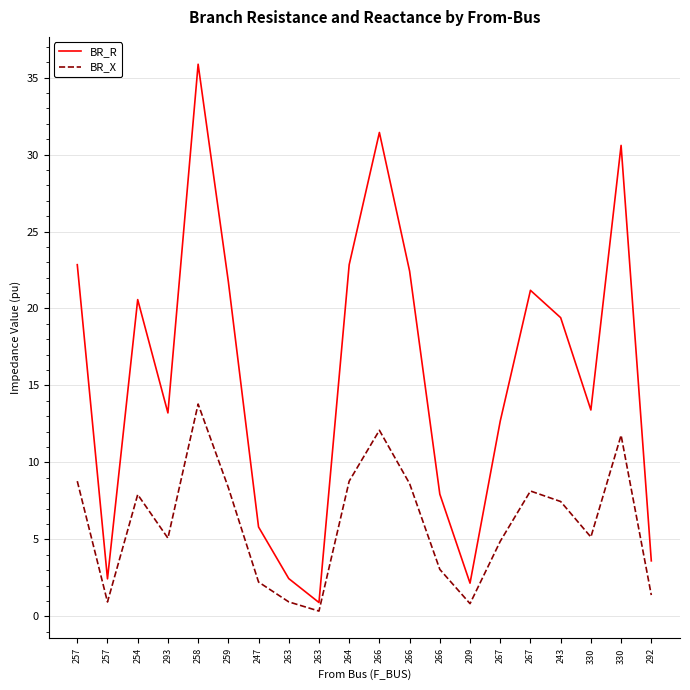

How many values in the BR_R series are below 19?

10